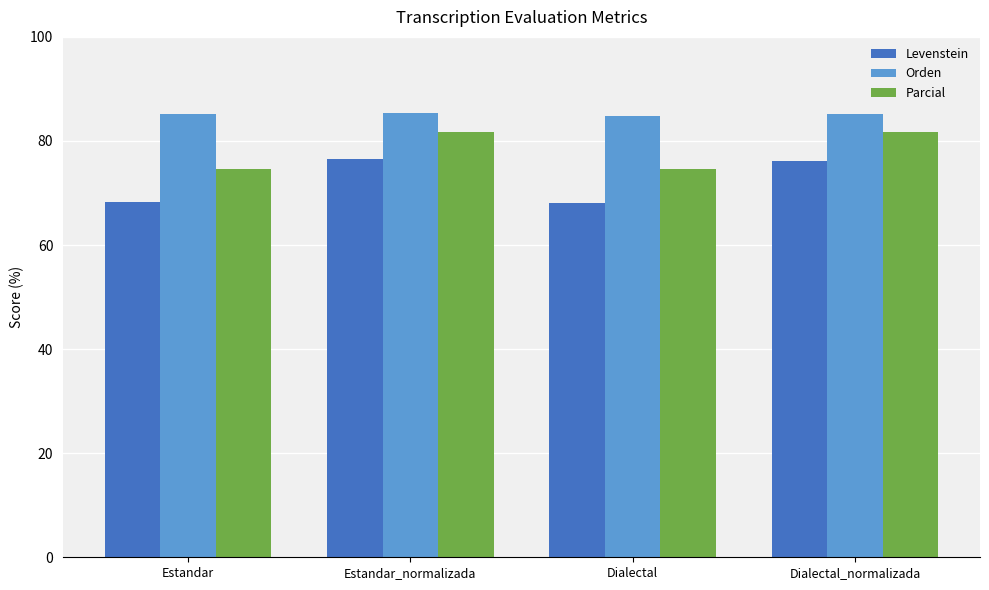

What is the minimum value shown in the chart?

68.0